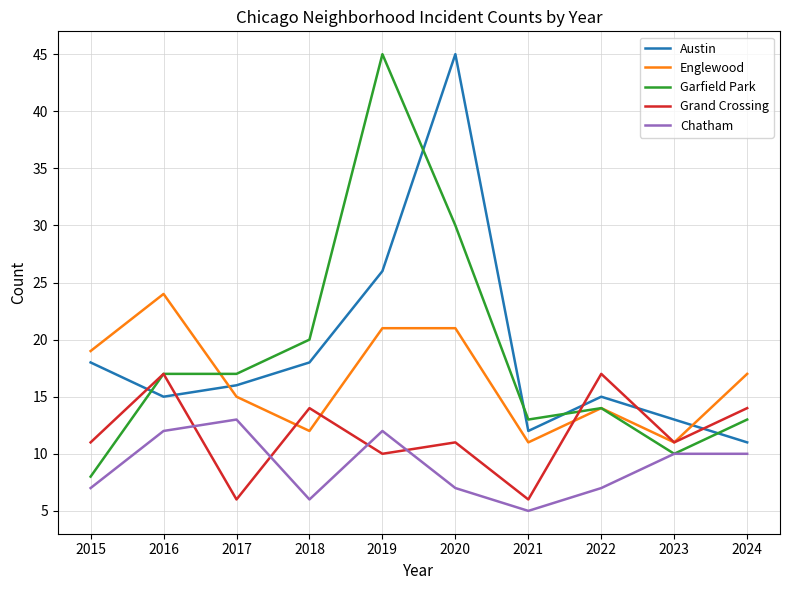

Count the number of data series in this chart.

5